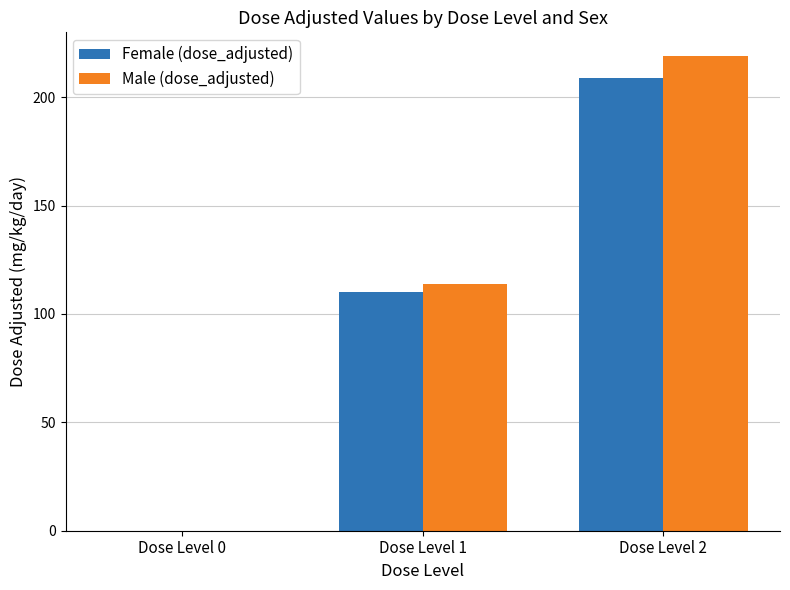

Between Dose Level 1 and Dose Level 2, which series saw the biggest shift?

Male (dose_adjusted)